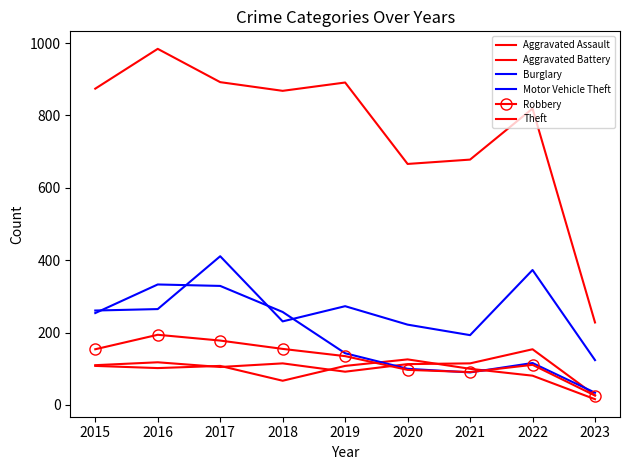

What is the value of the Aggravated Assault point at the 5th from the left?

92